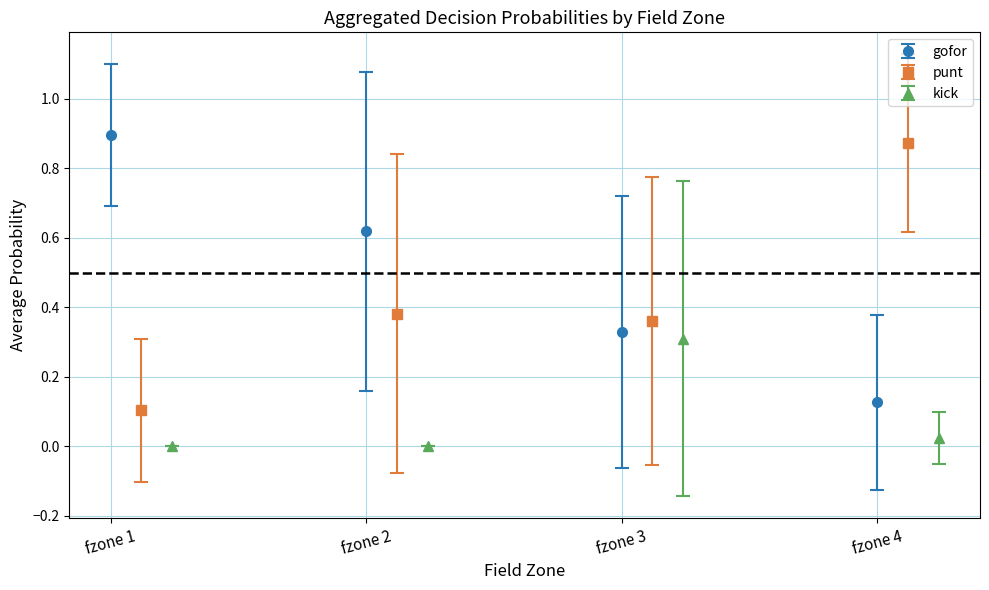

Where is gofor nearest to the value 0?

fzone 4